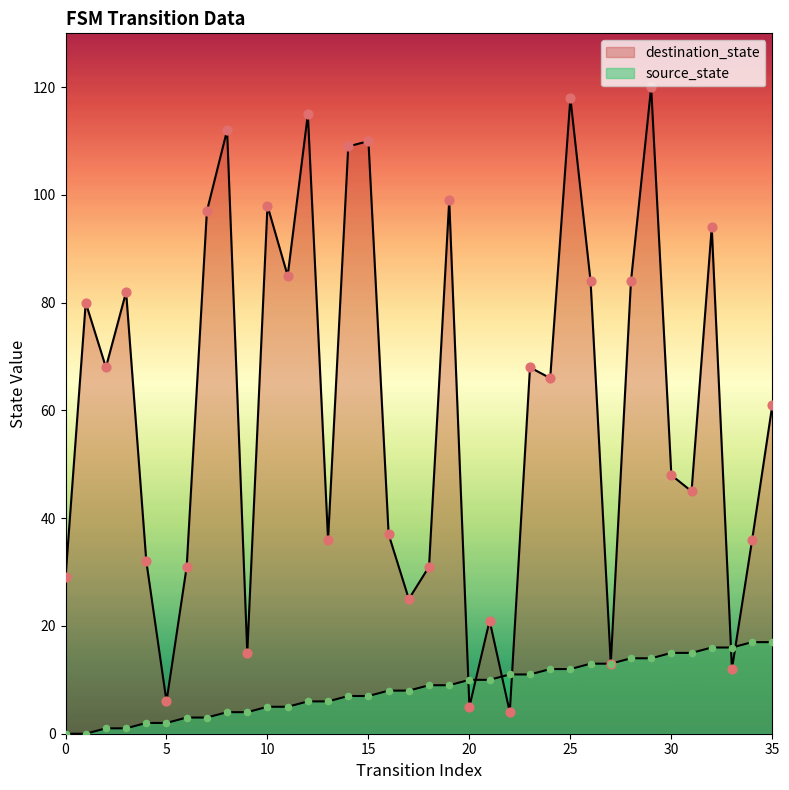

Which series has the largest total across all categories?

destination_state